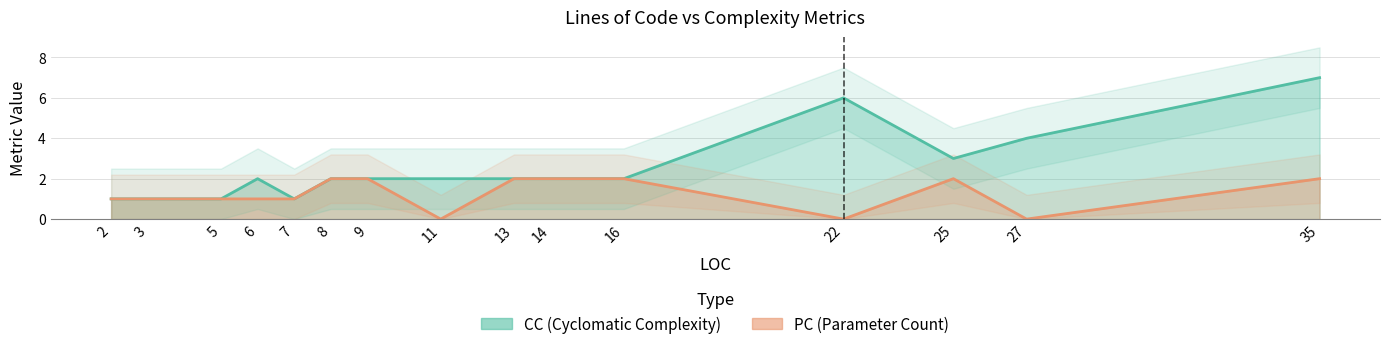

What is the value of the PC point at the 13th from the left?

2